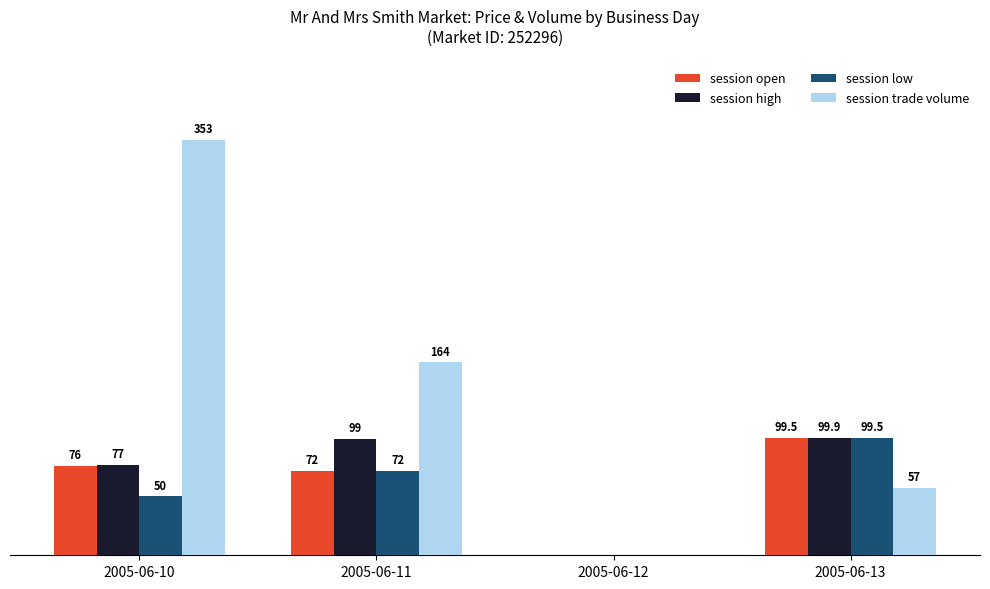

Is the value of session high at 2005-06-10 greater than the value of session low at 2005-06-10?

Yes